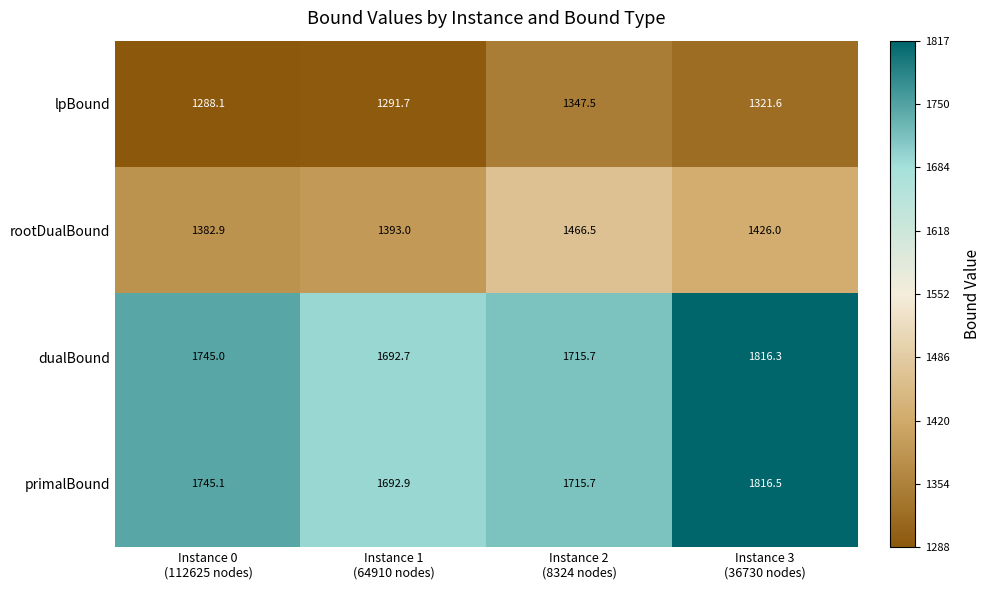

At how many categories does at least one series exceed 1377?

4